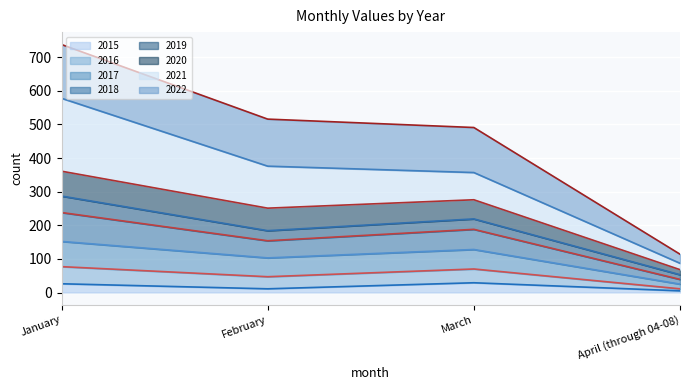

True or false: 2017 has more than 1 points higher than both neighbors.

False